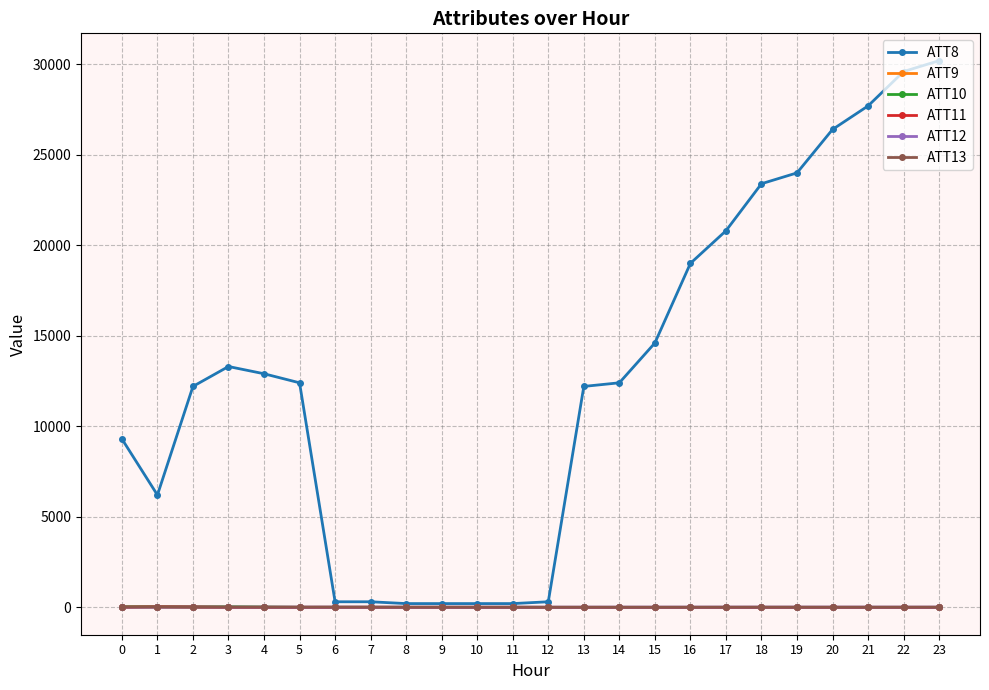

Which series has the largest total across all categories?

ATT8